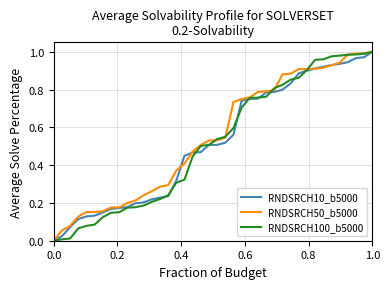

How many lines are shown in the chart?

3